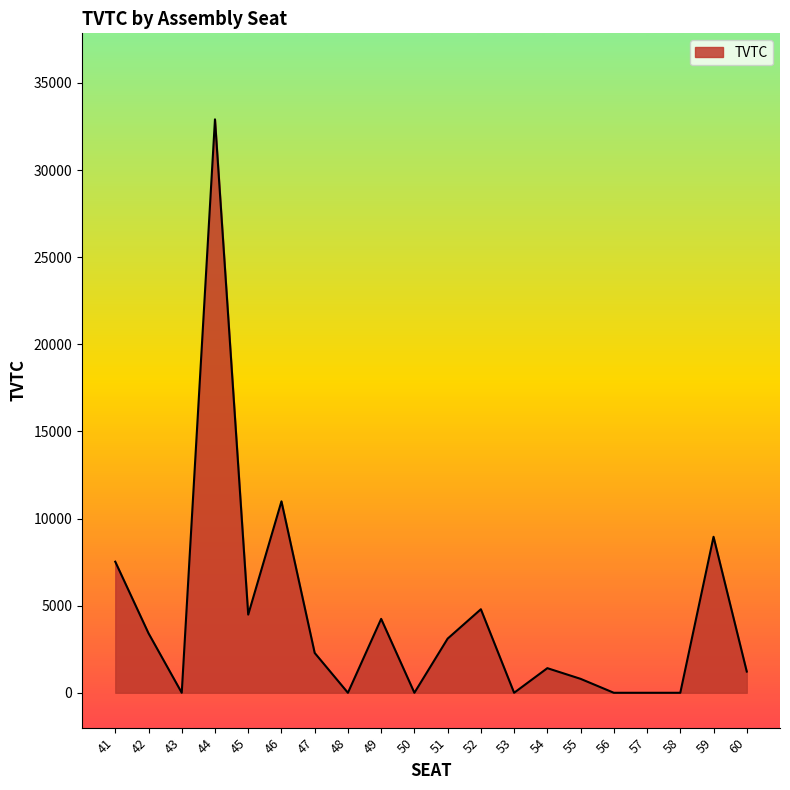

At which label is the value closest to 16456?

46